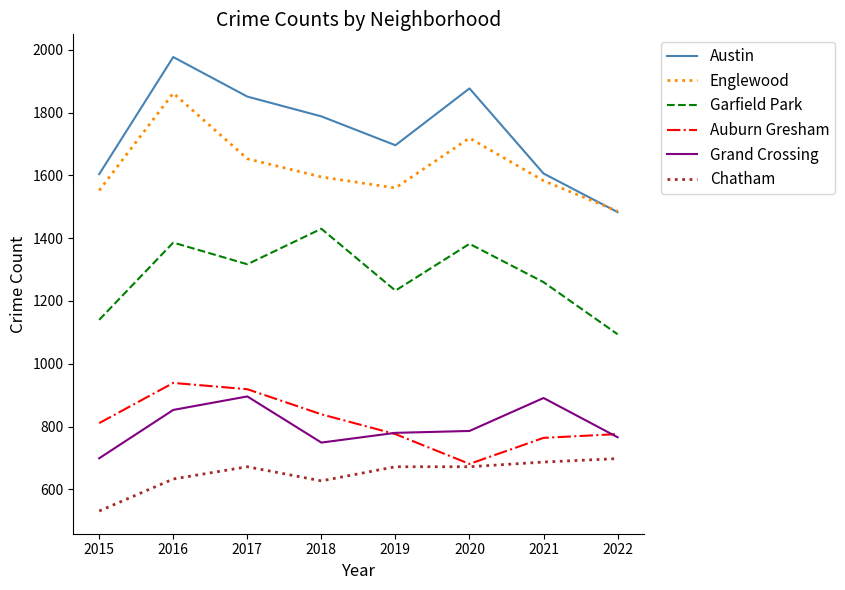

What is the difference between the second highest and minimum values in the Garfield Park series?

292